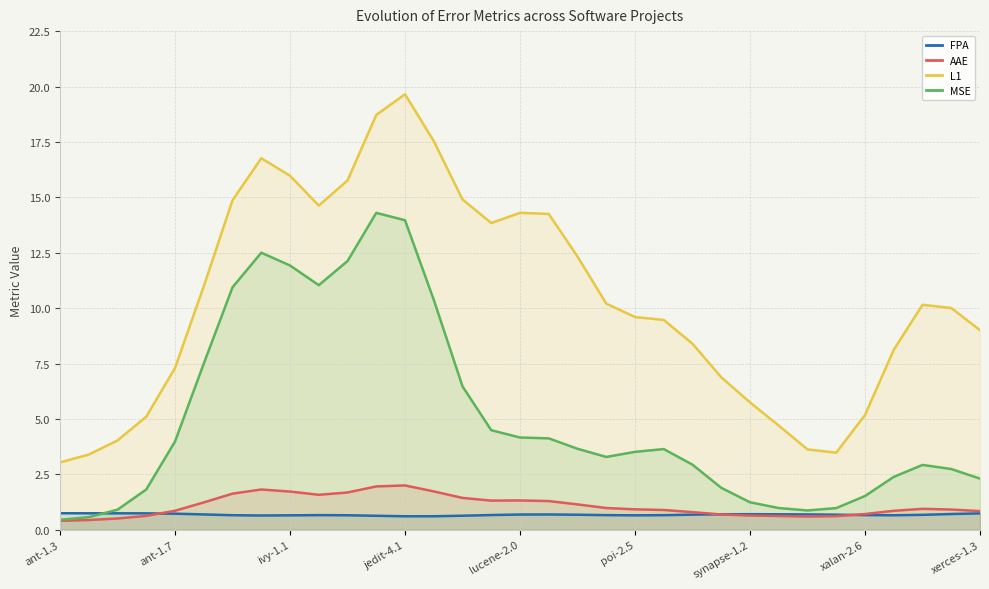

True or false: MSE has a value of 0.4 at ant-1.3.

True